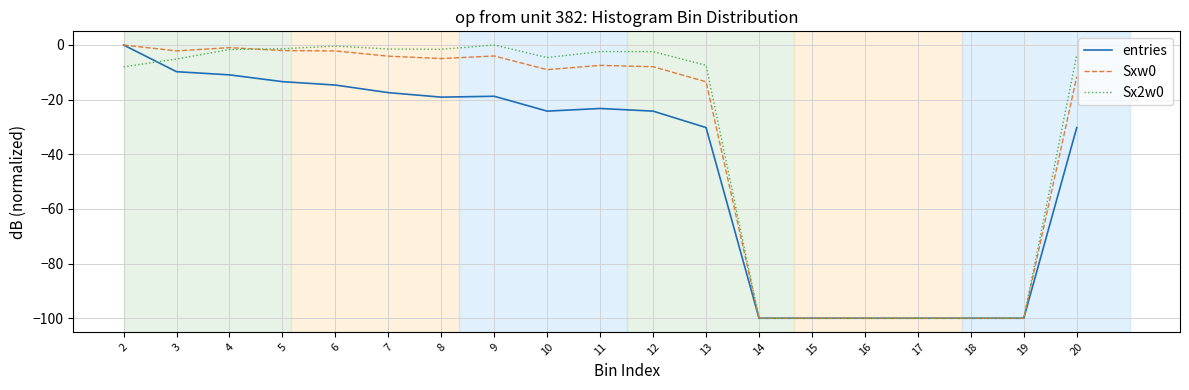

Is the value of Sx2w0 at 7 greater than the value of entries at 6?

Yes